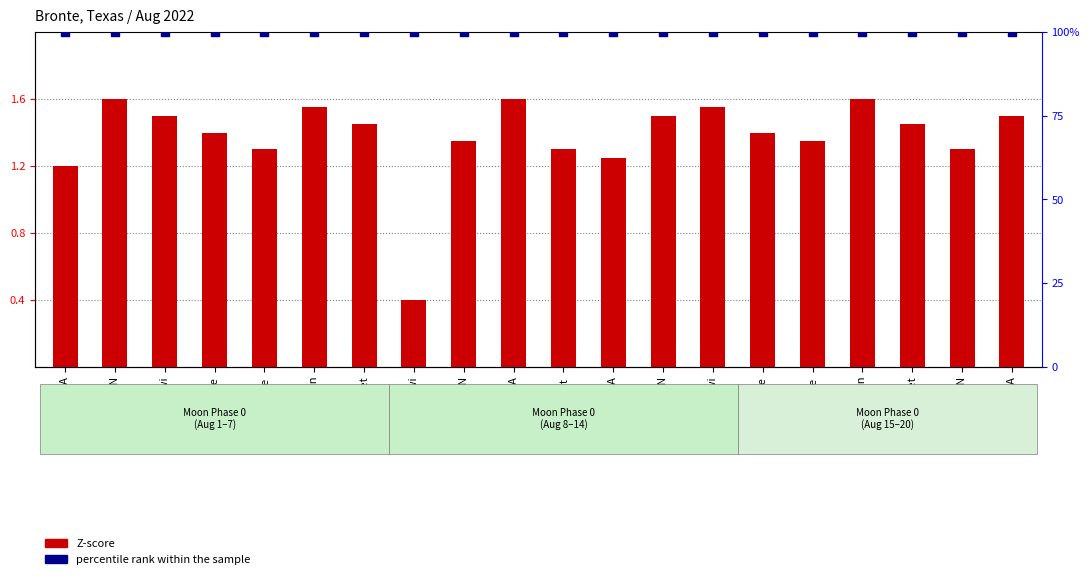

Which series reaches the maximum Y coordinate?

percentile rank within the sample